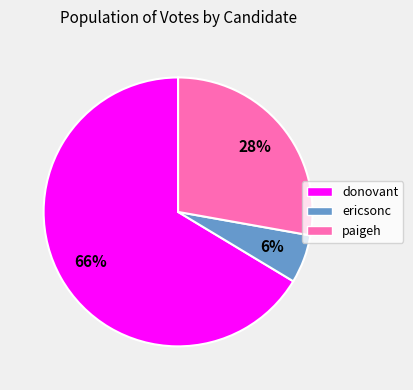

To the nearest percent, what portion does donovant represent?

66%